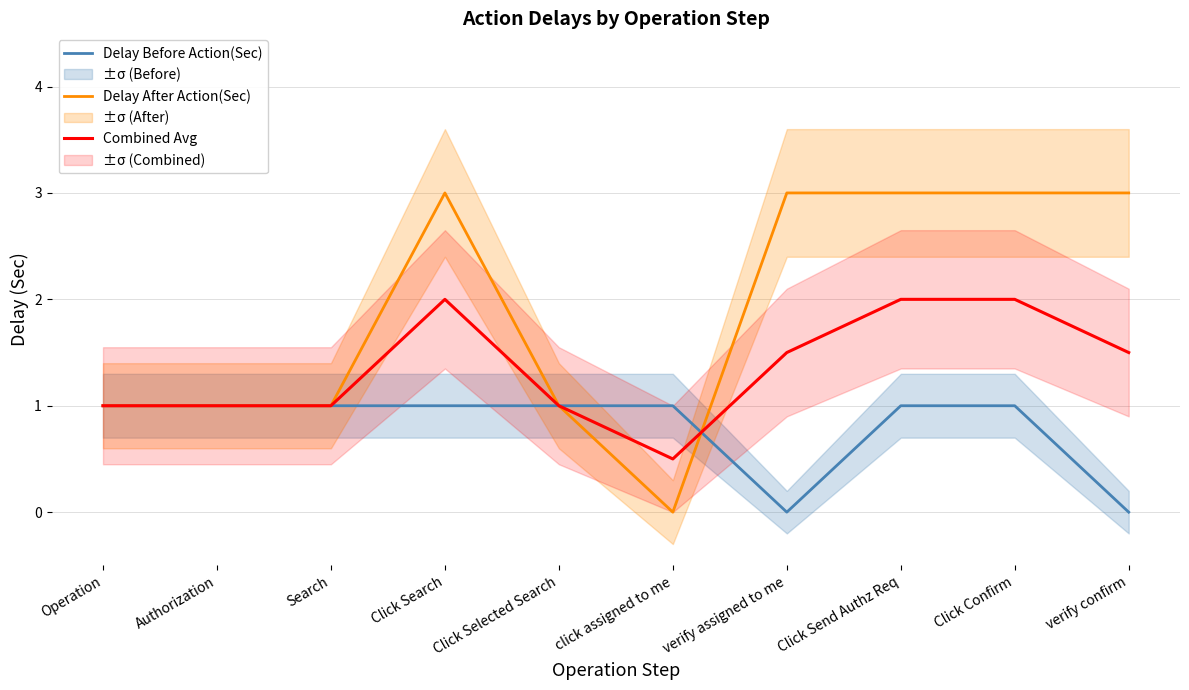

Is the value of Delay After Action(Sec) at Authorization greater than the value of Combined Avg at Click Confirm?

No